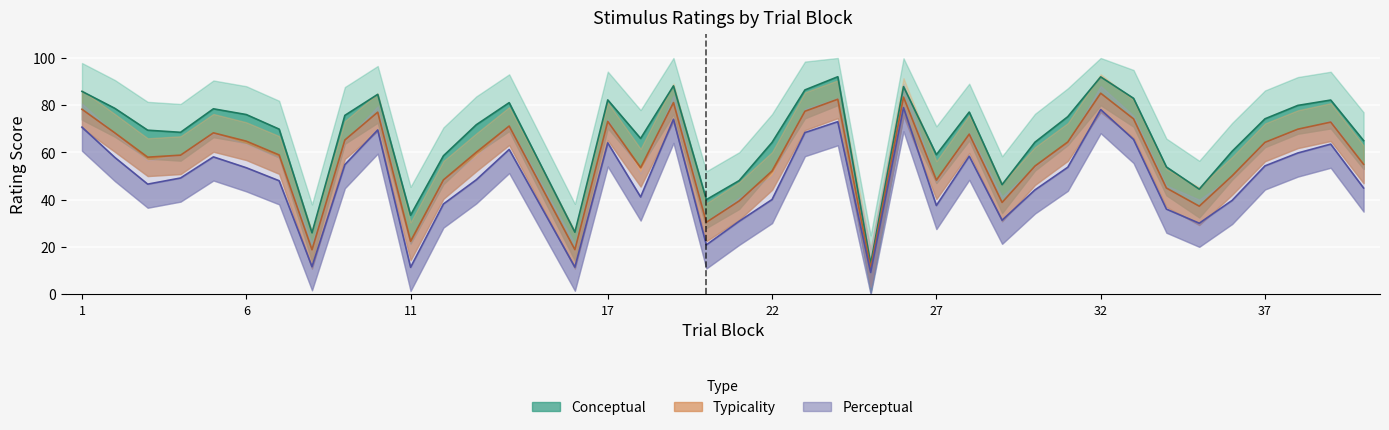

True or false: perceptual and conceptual intersect in this chart.

False